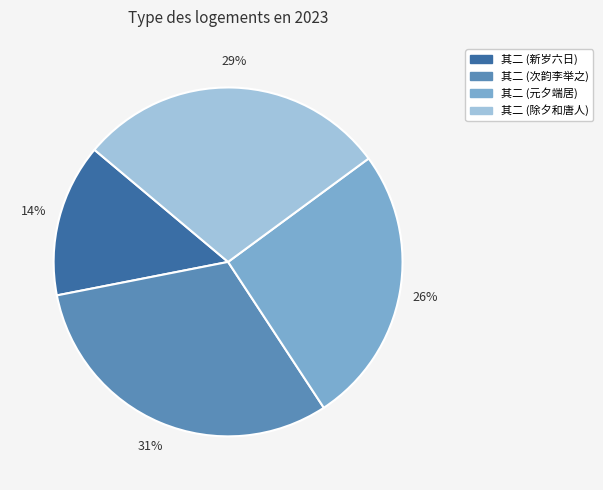

To the nearest percent, what is the difference between the largest and smallest slice percentages?

17%